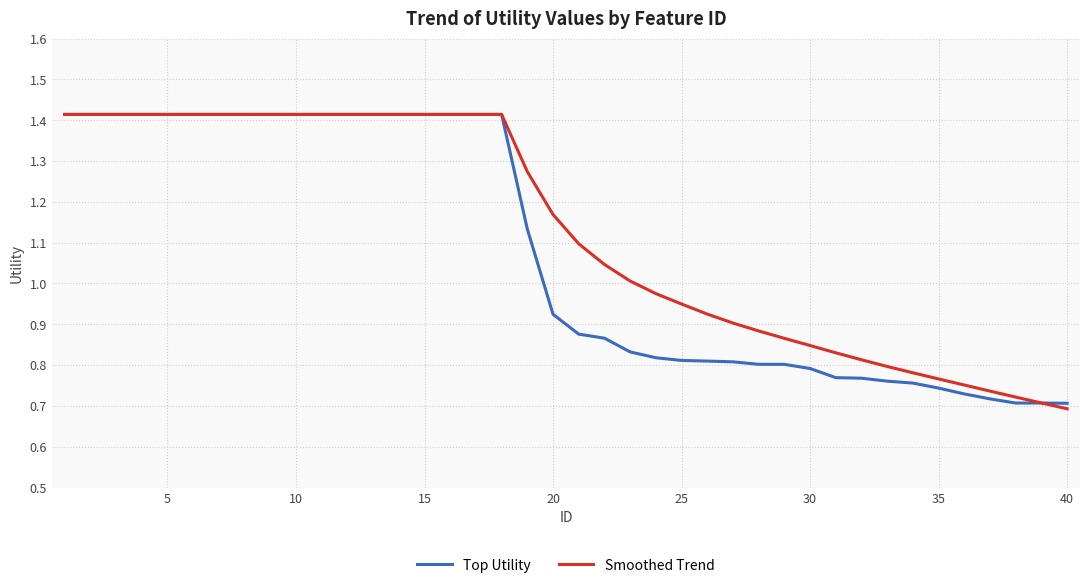

List the series in order of their overall mean, highest first.

Smoothed Trend, Top Utility